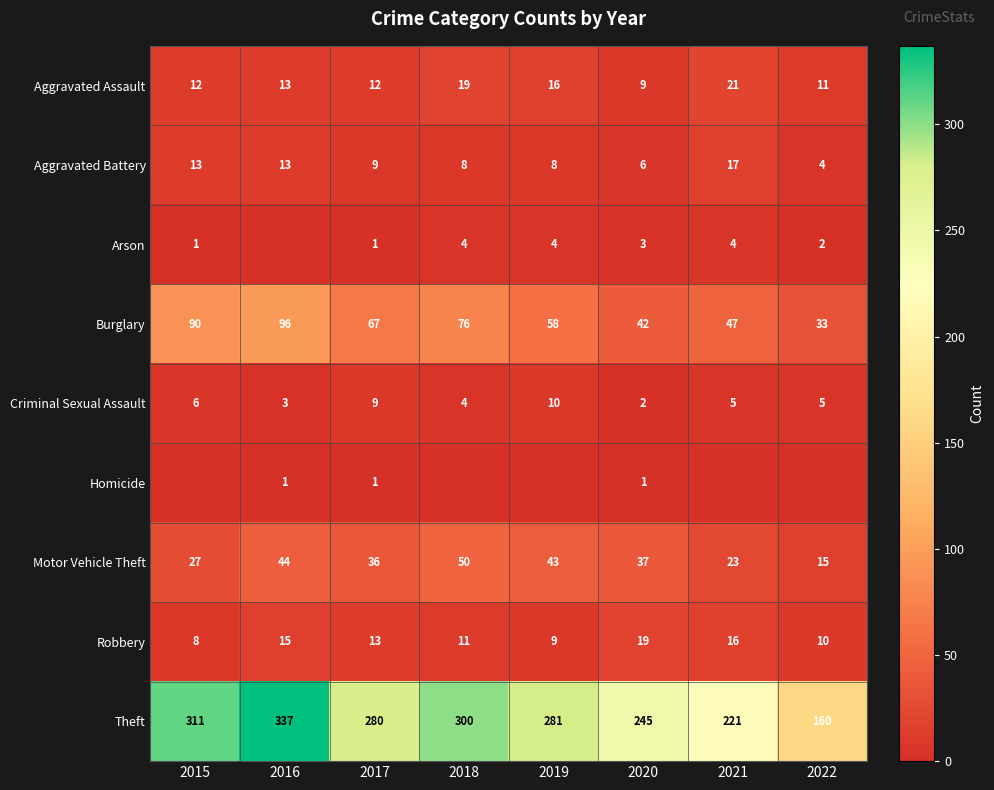

Which category has the highest value across all series?

2016